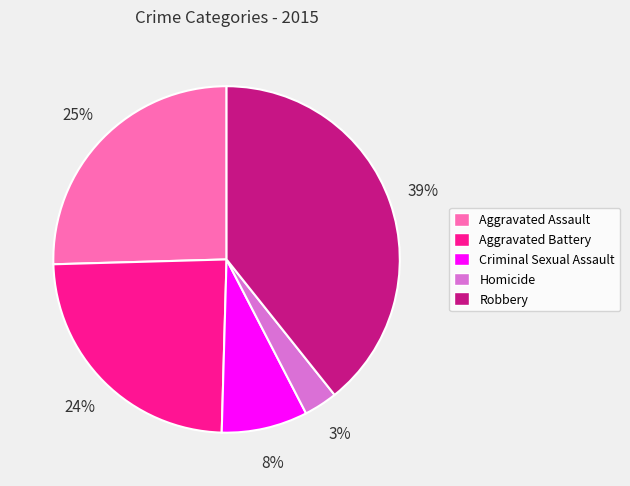

How many segments does this pie chart have?

5